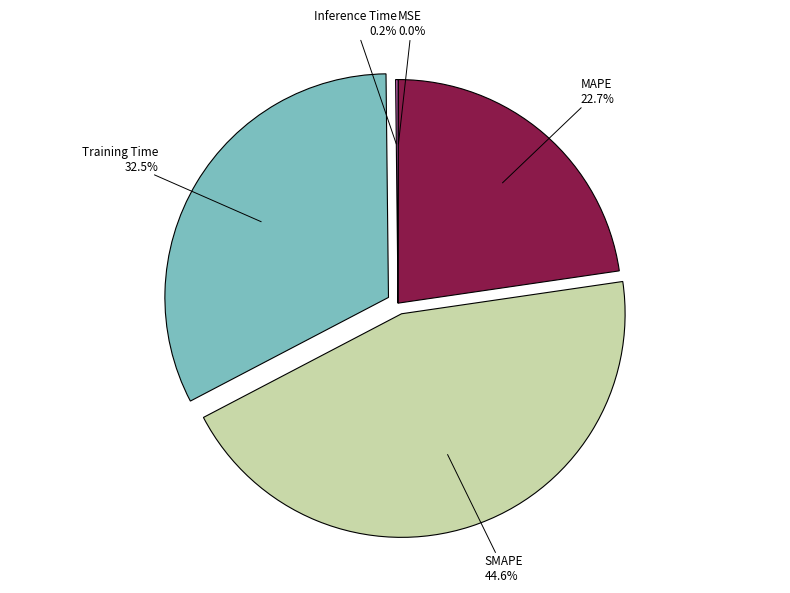

Is MAPE the majority of the pie?

No